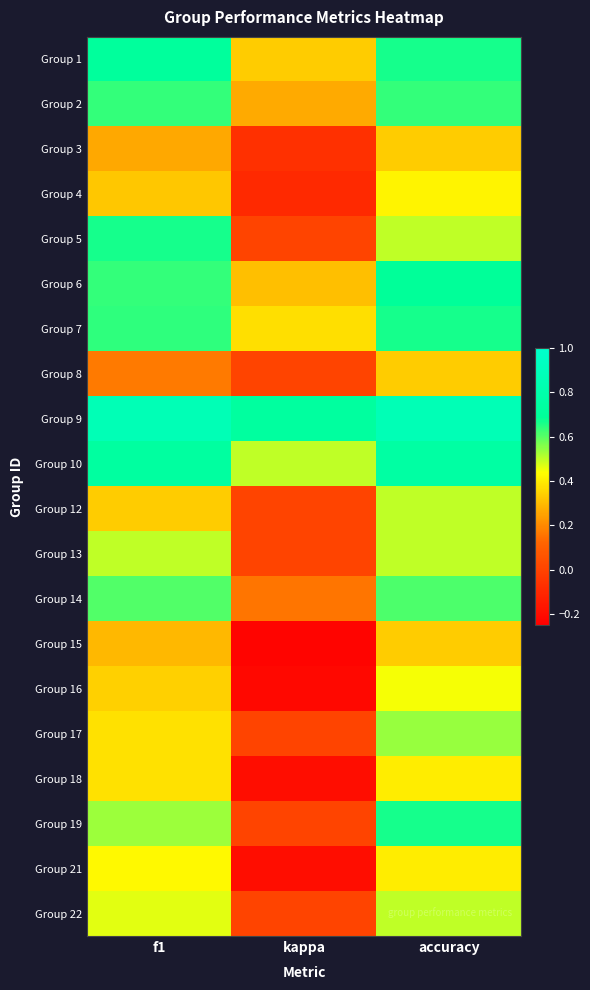

Reading left to right, extract all data points from this chart.

Group 1: f1=0.7	kappa=0.3	accuracy=0.7
Group 2: f1=0.6	kappa=0.3	accuracy=0.6
Group 3: f1=0.3	kappa=-0.1	accuracy=0.3
Group 4: f1=0.3	kappa=-0.1	accuracy=0.4
Group 5: f1=0.7	kappa=0.0	accuracy=0.5
Group 6: f1=0.6	kappa=0.3	accuracy=0.7
Group 7: f1=0.6	kappa=0.4	accuracy=0.7
Group 8: f1=0.2	kappa=0.0	accuracy=0.3
Group 9: f1=0.9	kappa=0.7	accuracy=0.9
Group 10: f1=0.7	kappa=0.5	accuracy=0.8
Group 12: f1=0.3	kappa=0.0	accuracy=0.5
Group 13: f1=0.5	kappa=0.0	accuracy=0.5
Group 14: f1=0.6	kappa=0.2	accuracy=0.6
Group 15: f1=0.3	kappa=-0.2	accuracy=0.3
Group 16: f1=0.3	kappa=-0.2	accuracy=0.4
Group 17: f1=0.4	kappa=0.0	accuracy=0.5
Group 18: f1=0.4	kappa=-0.2	accuracy=0.4
Group 19: f1=0.5	kappa=0.0	accuracy=0.7
Group 21: f1=0.4	kappa=-0.2	accuracy=0.4
Group 22: f1=0.5	kappa=0.0	accuracy=0.5